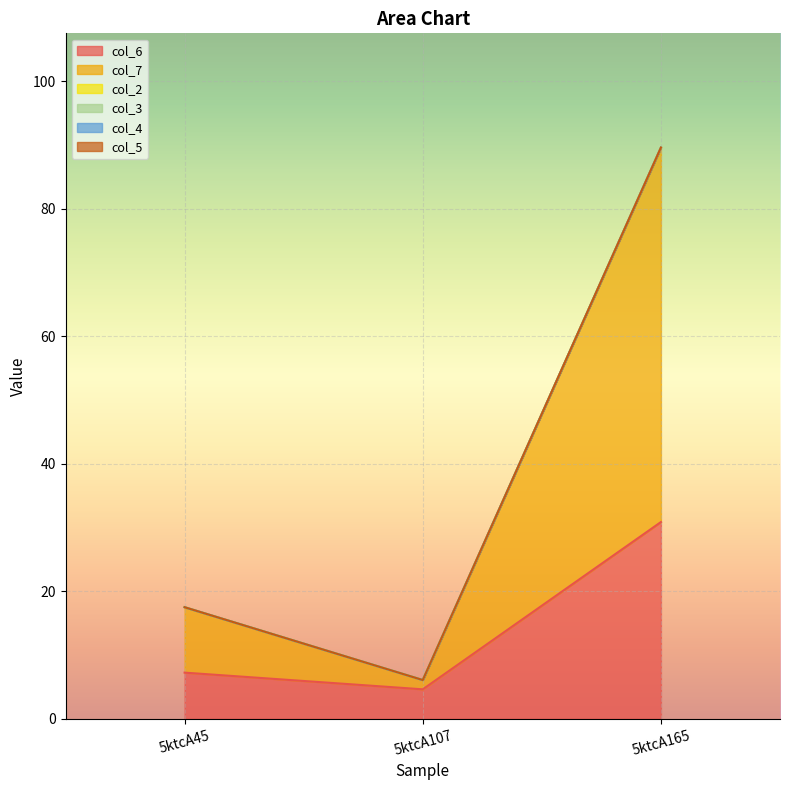

How many lines are shown in the chart?

6